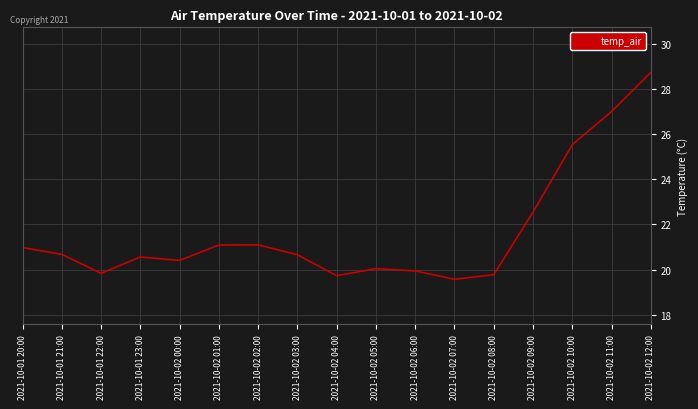

At which category does the data reach its first local valley?

2021-10-01 22:00